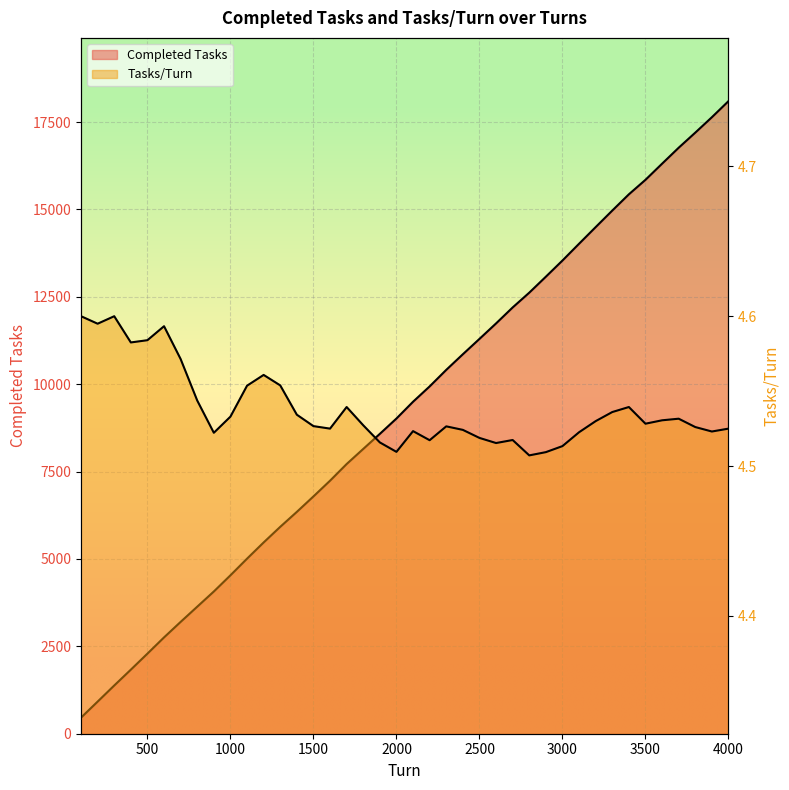

The value of Tasks/Turn at 1200 is 2.6. True or false?

False